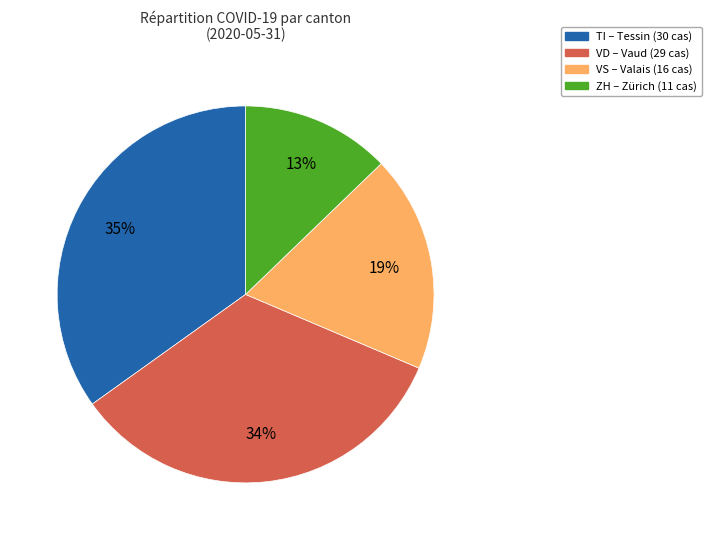

How many segments does this pie chart have?

4